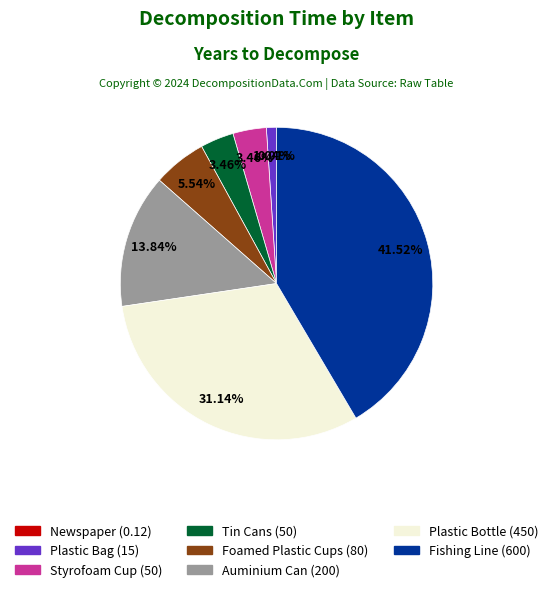

Is there any slice that represents more than half of the pie?

No